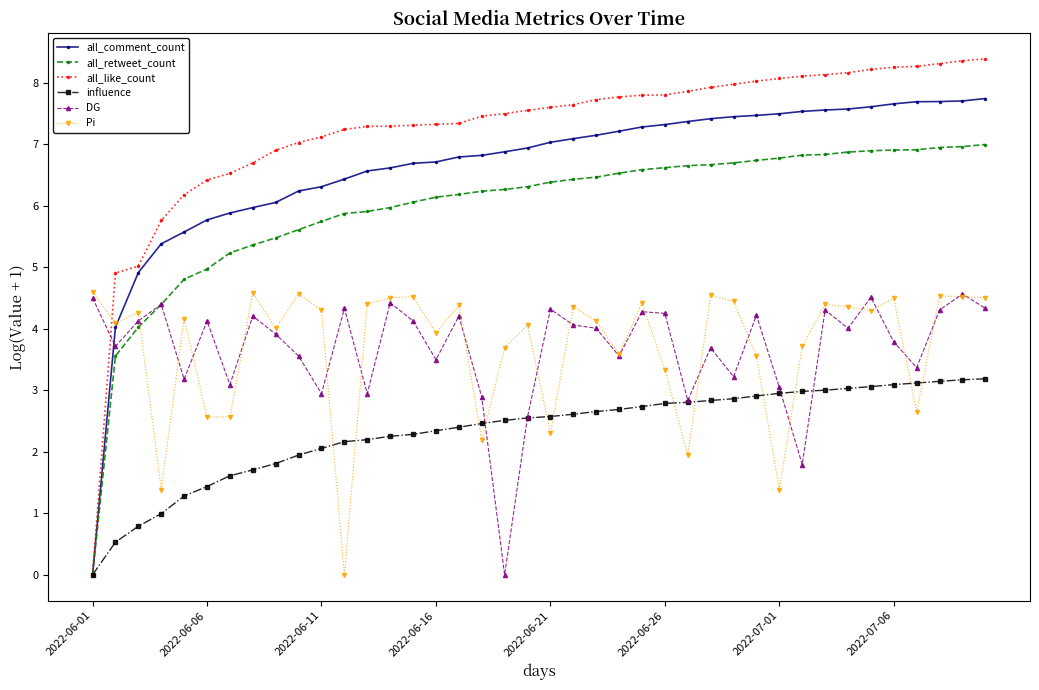

How many lines are shown in the chart?

6